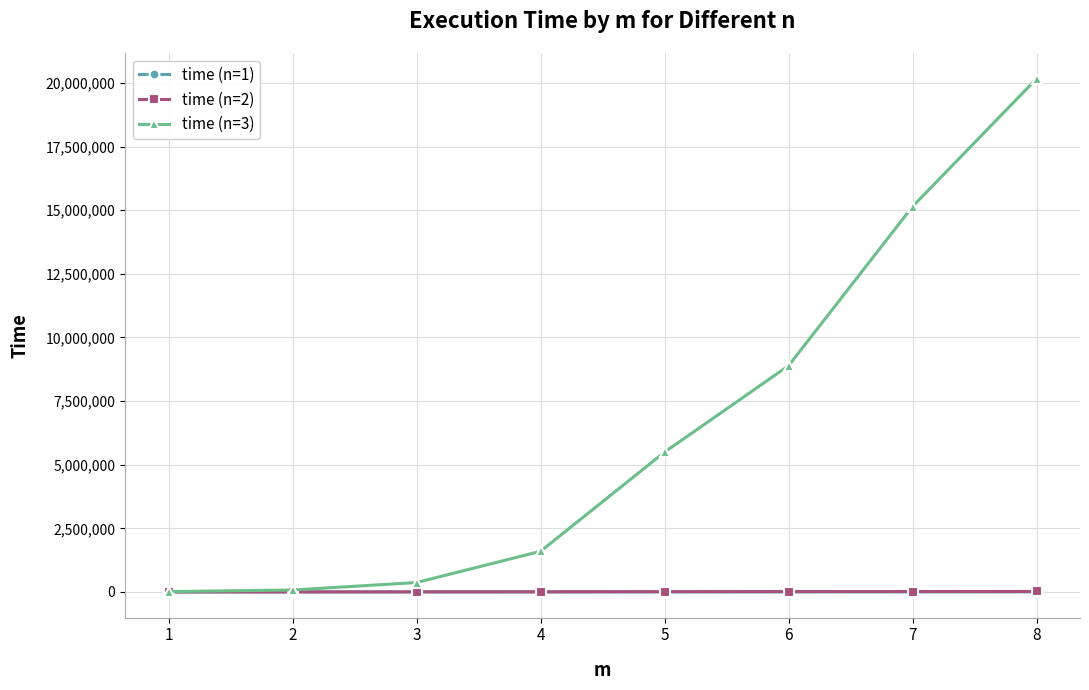

Which series has the largest total across all categories?

time (n=3)